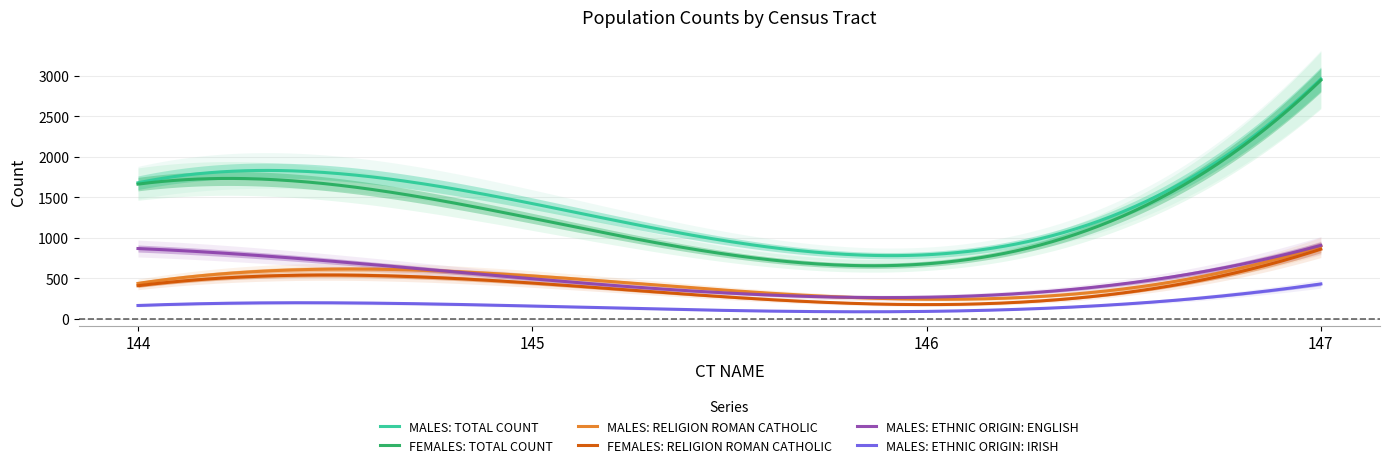

Reading left to right, what are all the values shown in this chart?

MALES: TOTAL COUNT: 1680	1423	791	2961
FEMALES: TOTAL COUNT: 1663	1241	679	2946
MALES: RELIGION ROMAN CATHOLIC: 438	530	242	900
FEMALES: RELIGION ROMAN CATHOLIC: 409	442	176	860
MALES: ETHNIC ORIGIN: ENGLISH: 868	495	267	907
MALES: ETHNIC ORIGIN: IRISH: 165	158	92	431